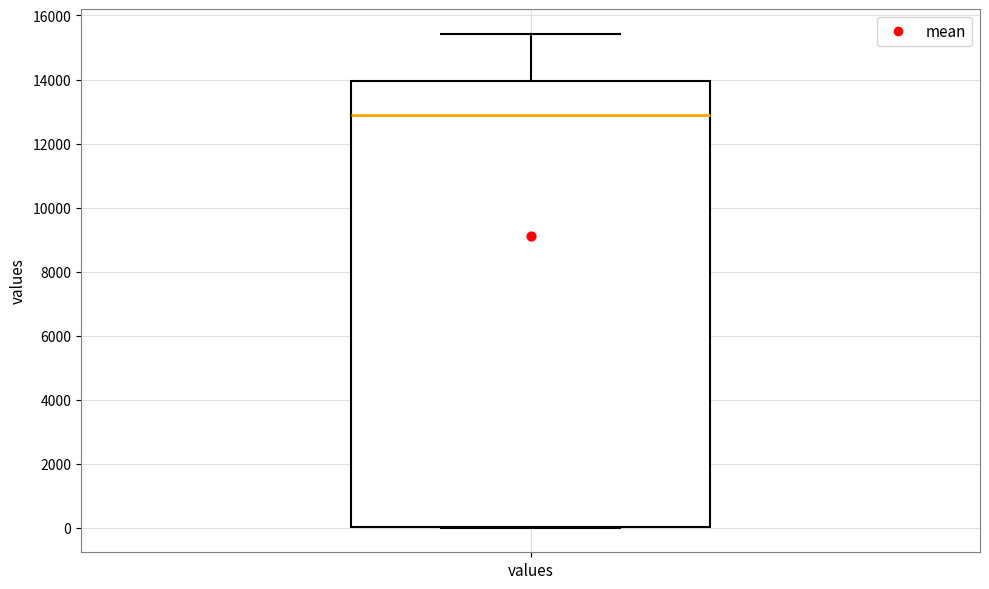

Where does the upper whisker of the box for values end on the y-axis? The values are not printed on the chart, so give them approximately, as read against the axis.

15400